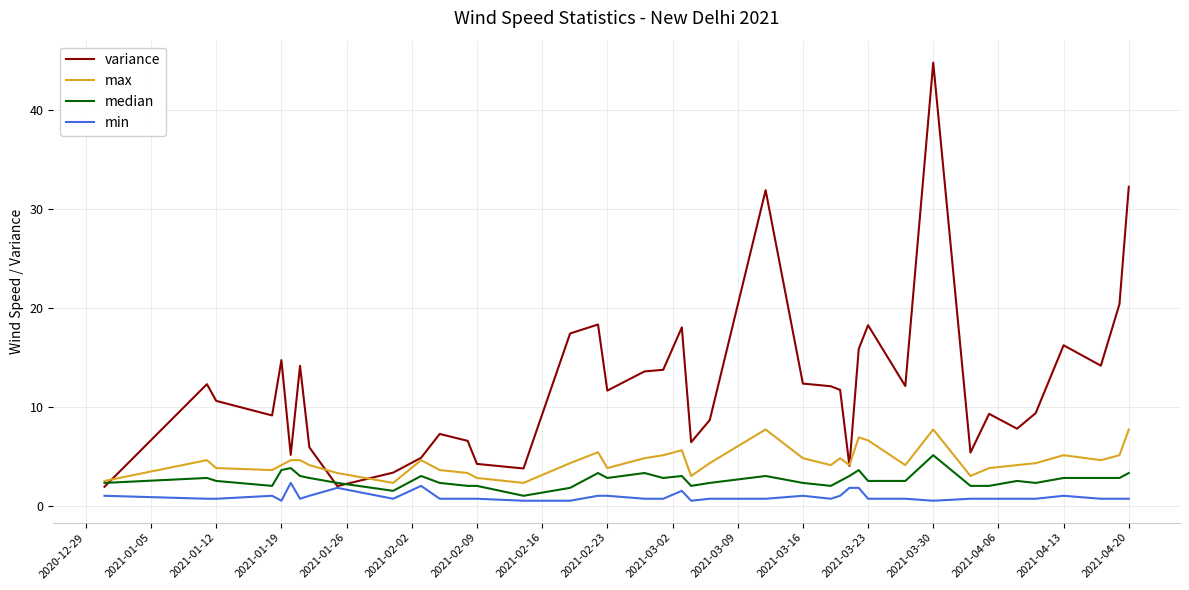

What is the minimum value for variance?

1.9